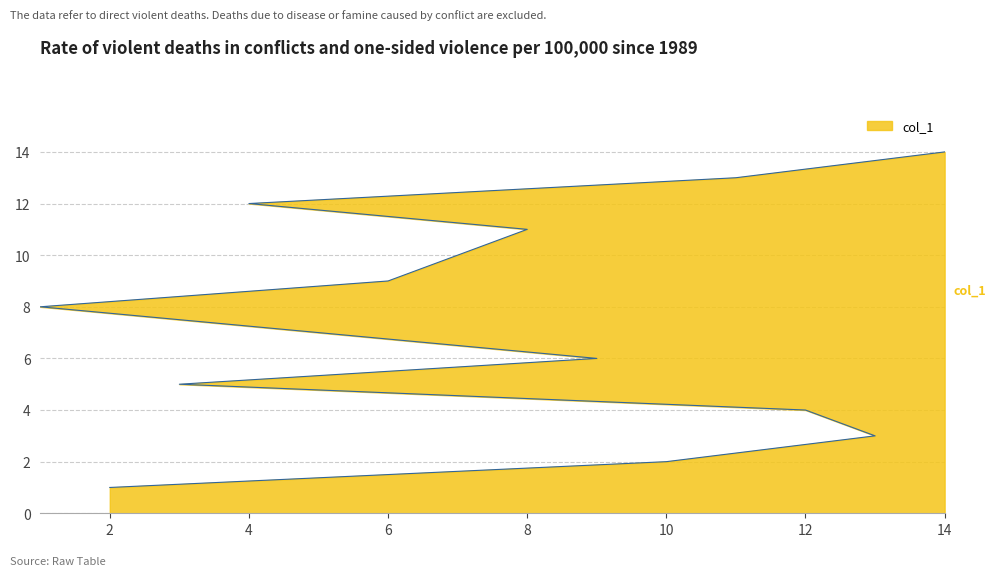

How many values are below 8?

7